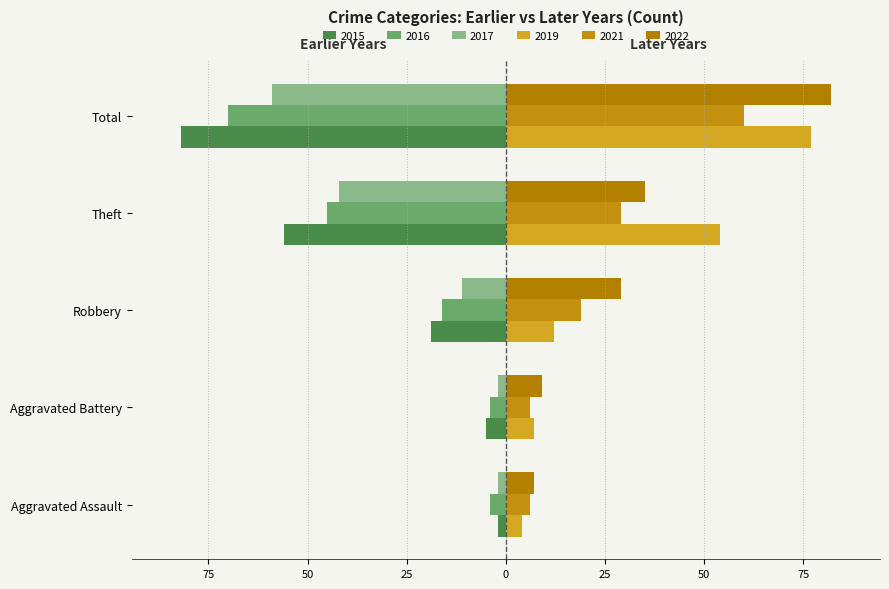

True or false: 2022 has a value of 57 at Theft.

False